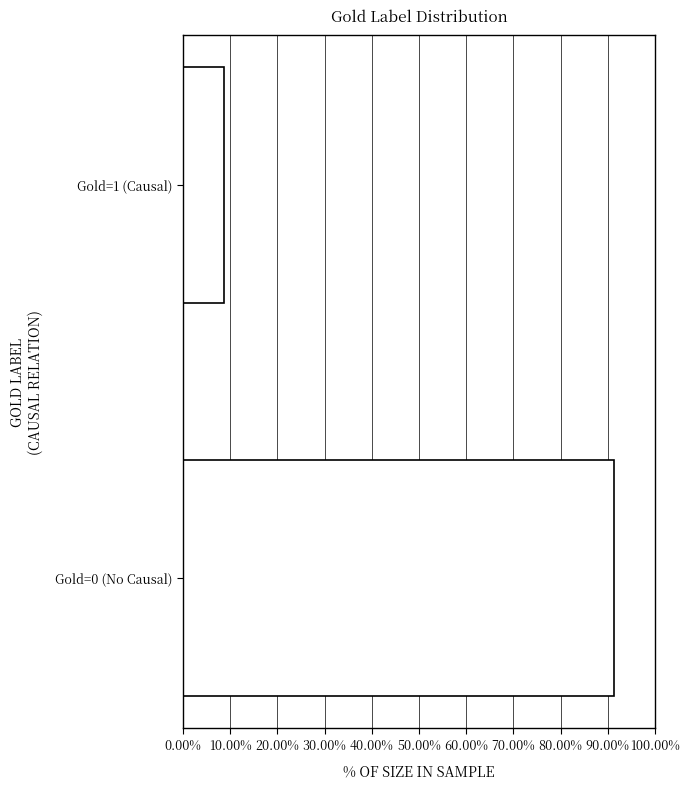

Which has a higher value, Gold=0 (No Causal) or Gold=1 (Causal)?

Gold=0 (No Causal)